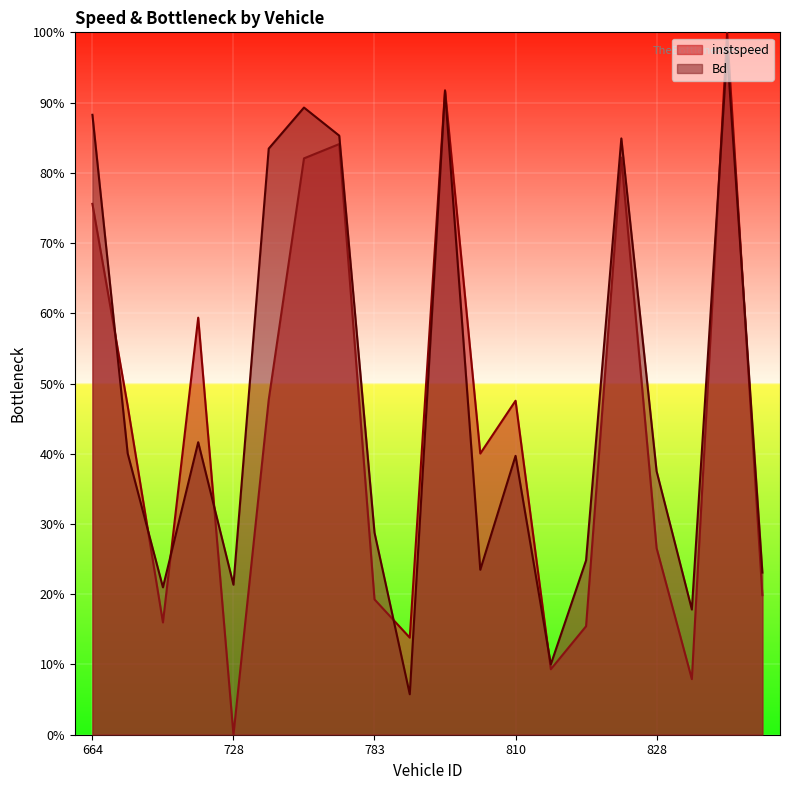

How many data points in instspeed are above 0?

19